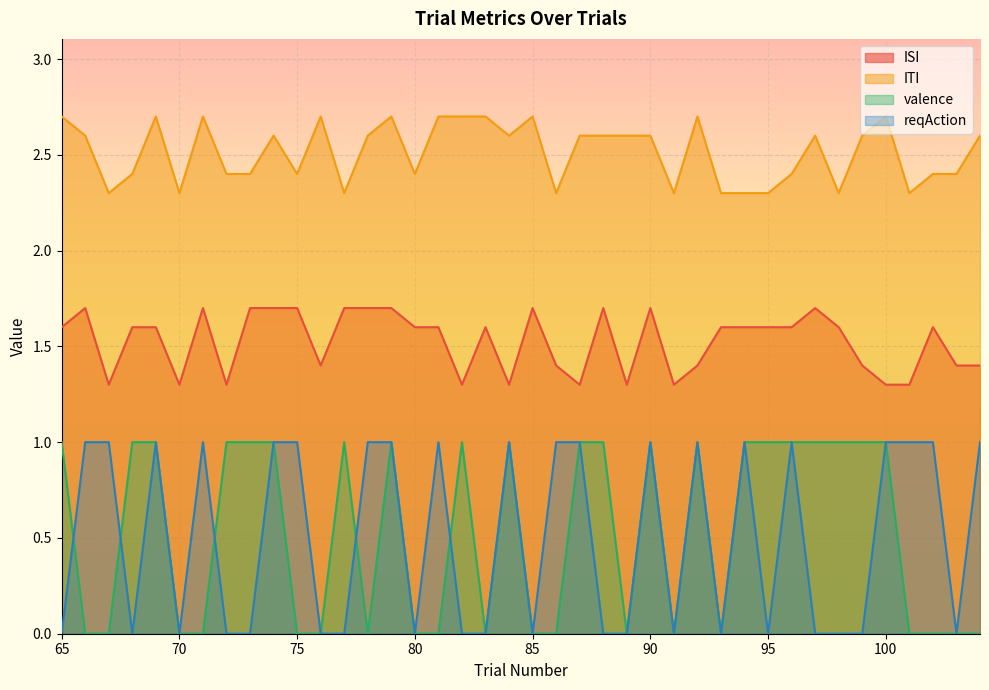

Which series changed the most between 77 and 82?

ITI